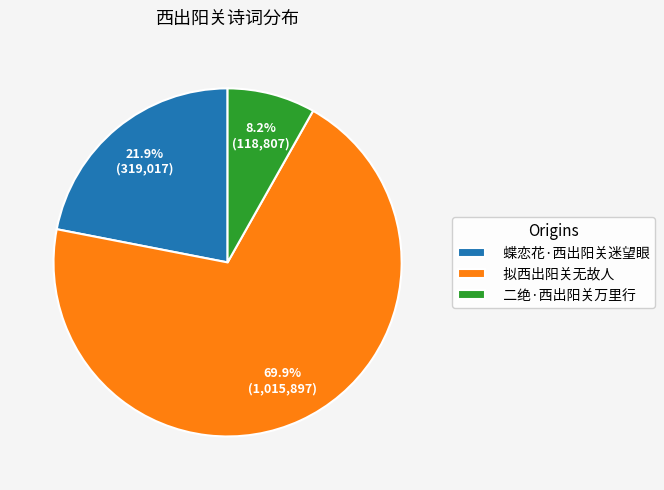

Does 拟西出阳关无故人 represent more than half of the total?

Yes